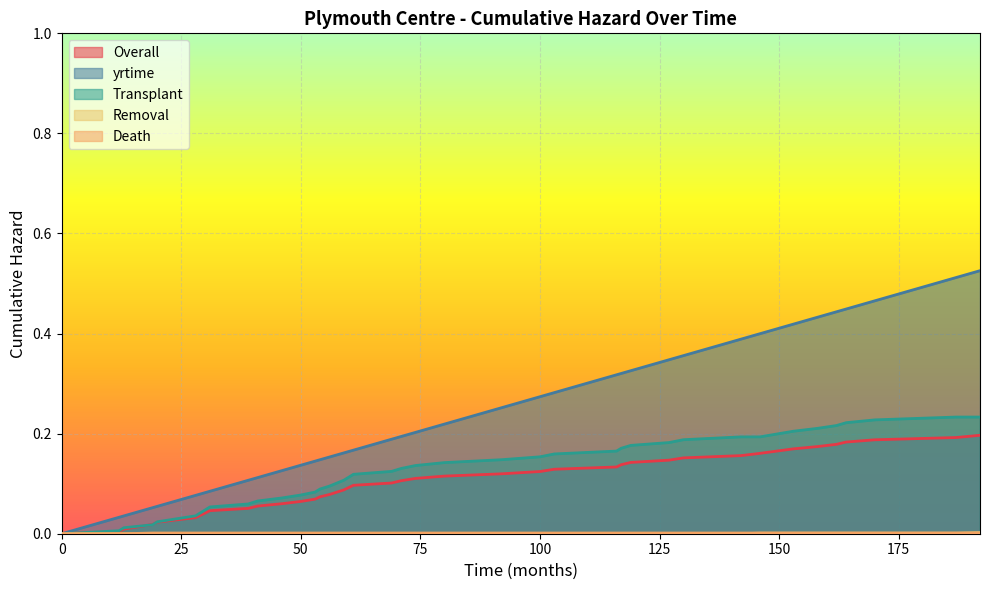

How many lines are shown in the chart?

5